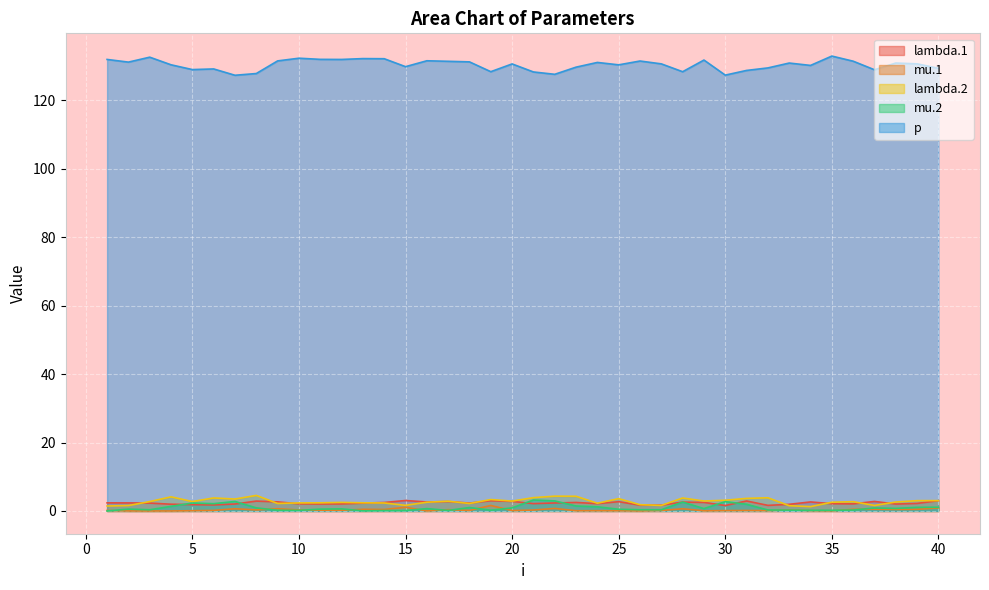

What is the difference between the mu.1 values at 8 and 31?

0.2